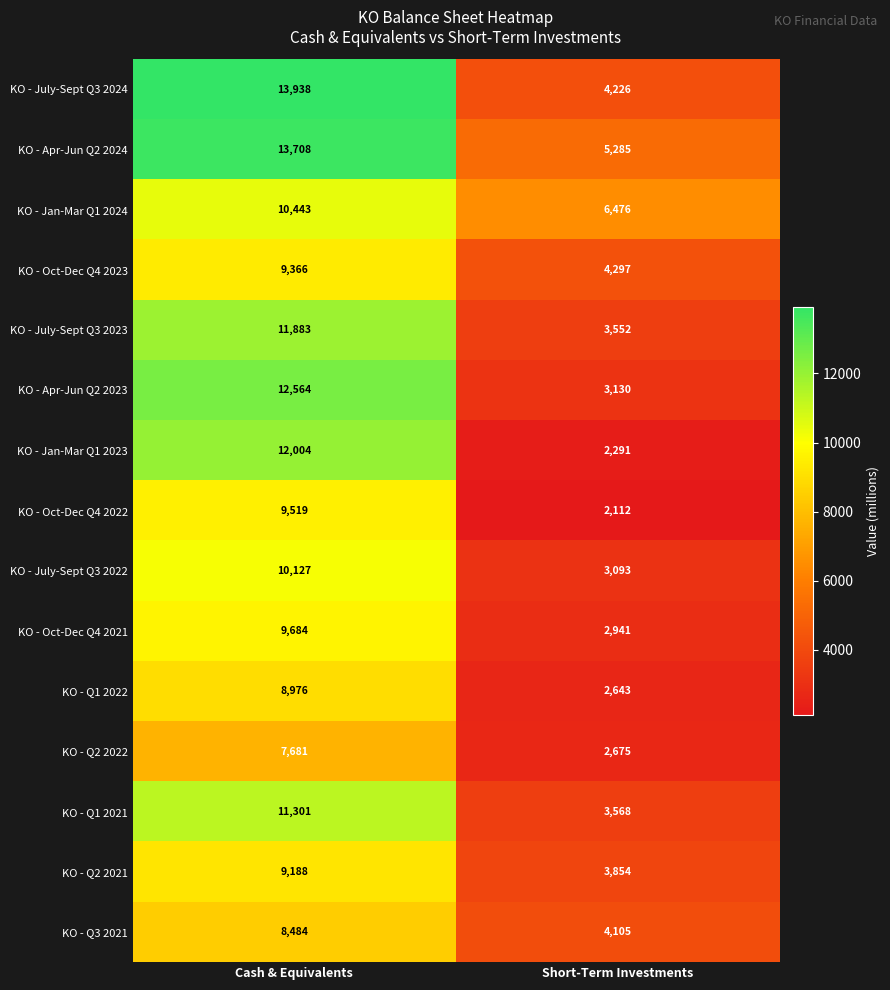

At which label is KO - Oct-Dec Q4 2021 closest to 6312?

Short-Term Investments